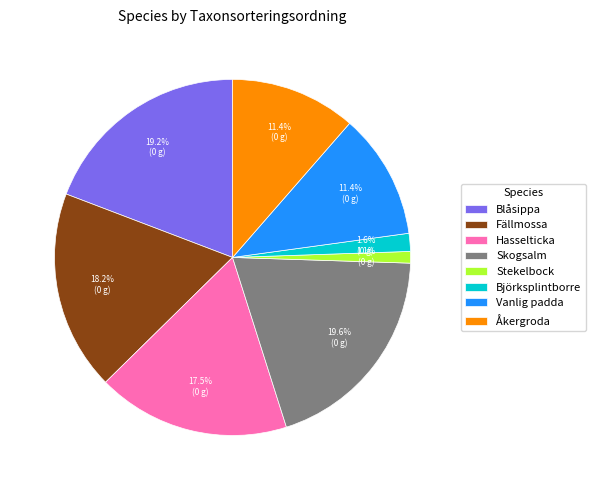

Between Stekelbock and Åkergroda, which is larger?

Åkergroda